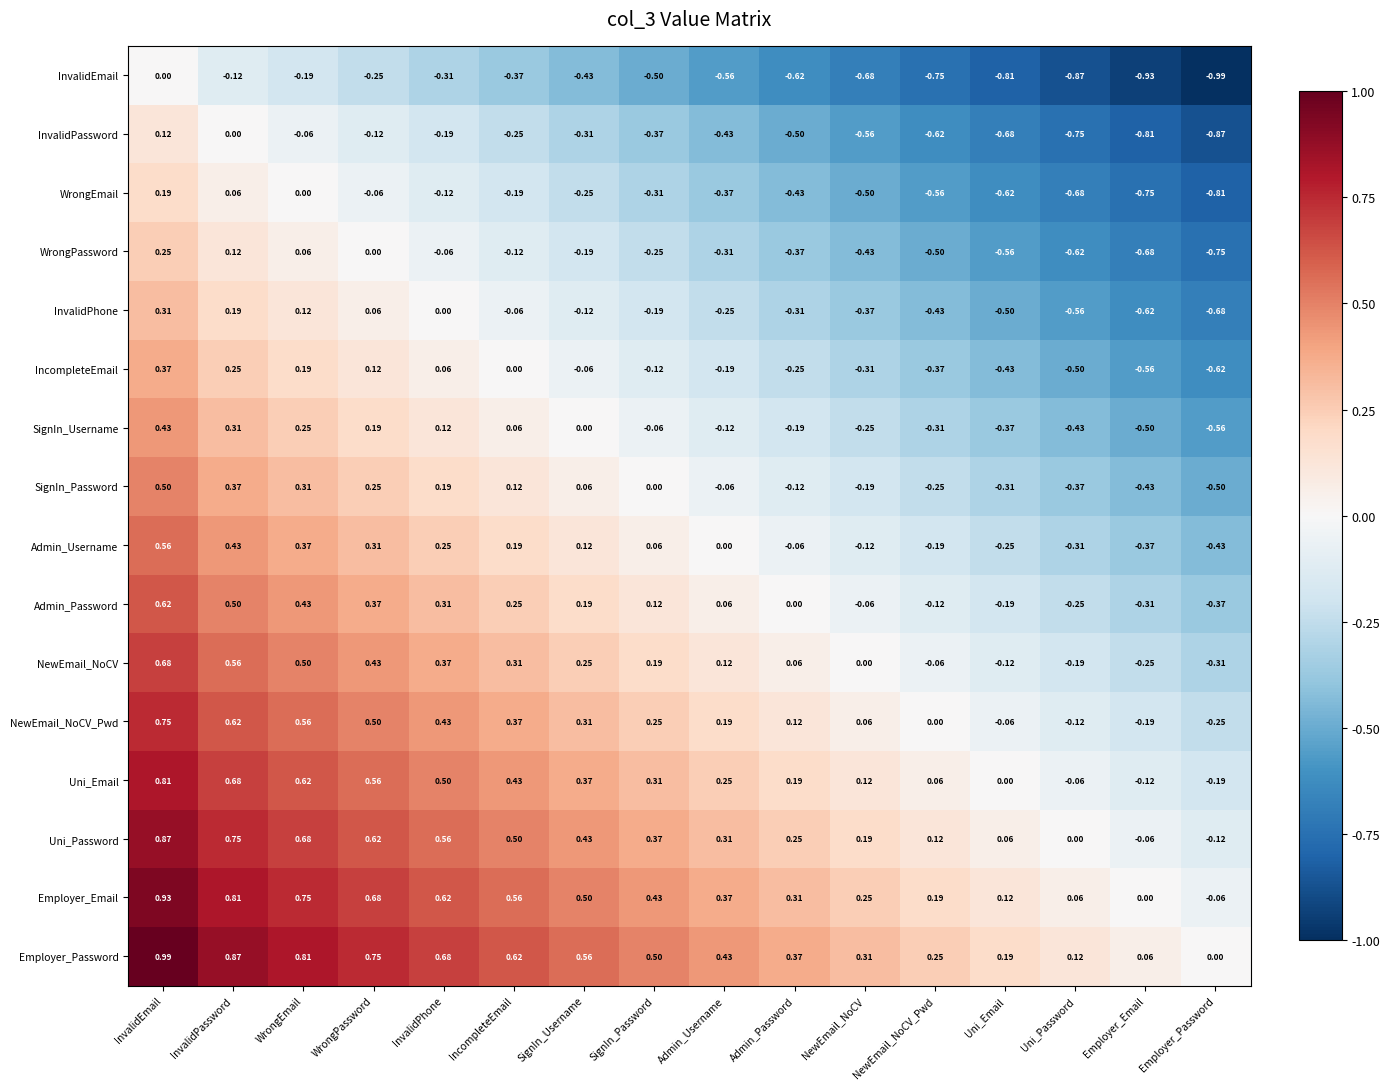

Rank the categories by WrongPassword value from highest to lowest.

InvalidEmail, InvalidPassword, WrongEmail, WrongPassword, InvalidPhone, IncompleteEmail, SignIn_Username, SignIn_Password, Admin_Username, Admin_Password, NewEmail_NoCV, NewEmail_NoCV_Pwd, Uni_Email, Uni_Password, Employer_Email, Employer_Password